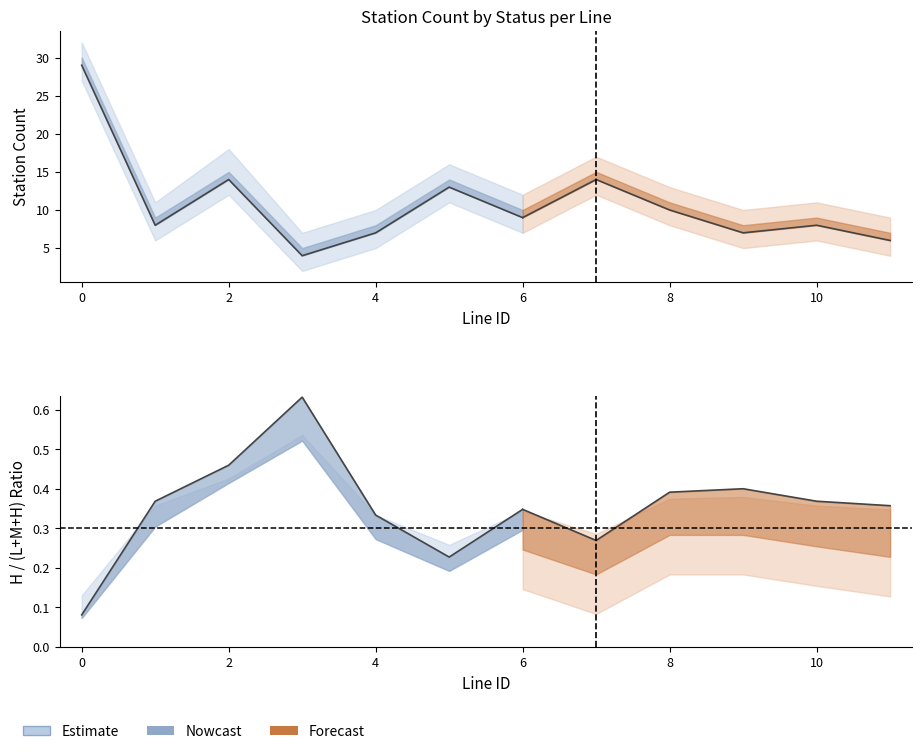

Where is the first local minimum for L_upper?

1